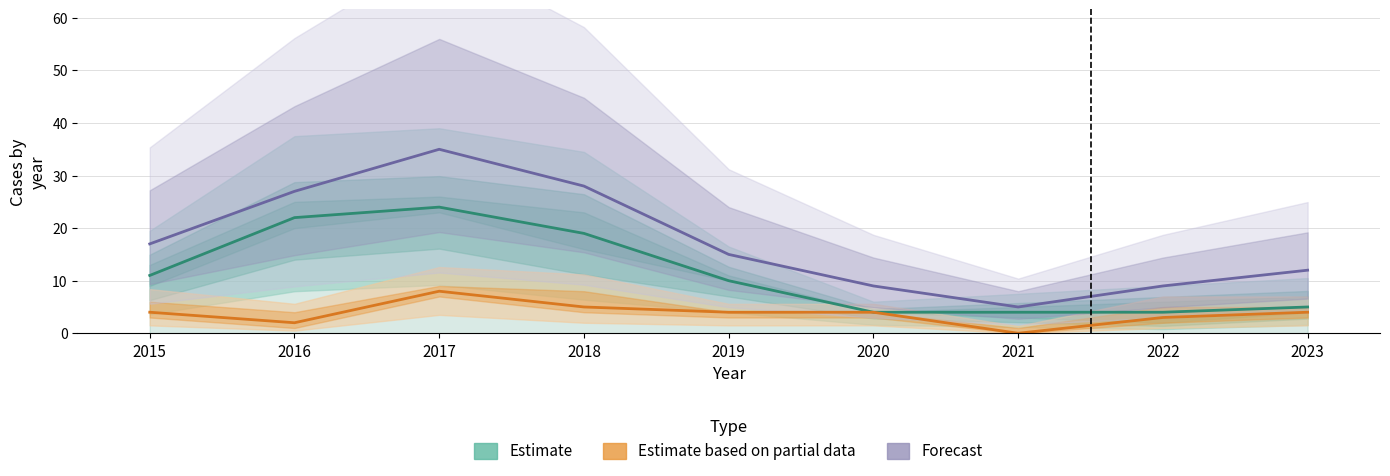

True or false: Forecast and Estimate intersect in this chart.

False